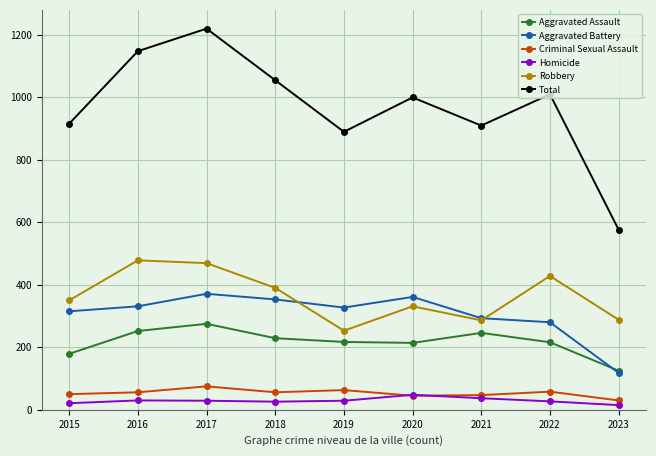

At which category does Robbery reach its first local valley?

2019